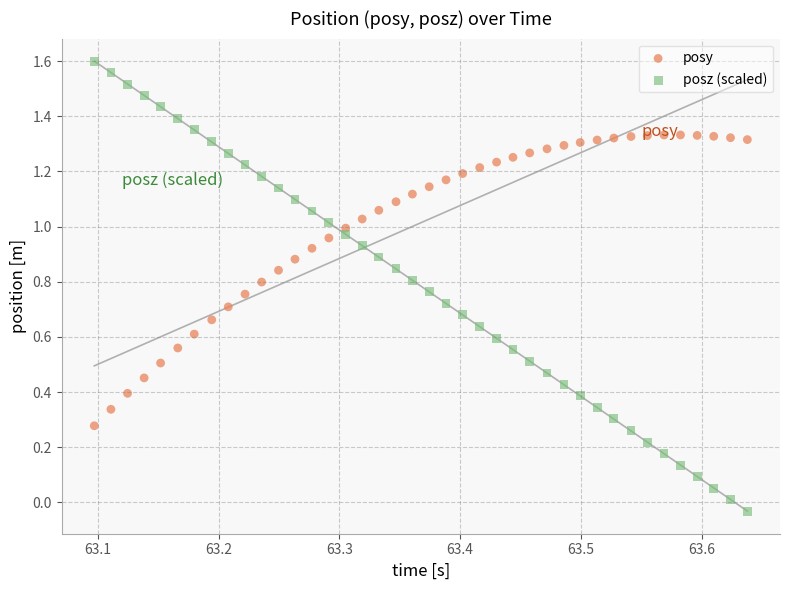

Which series has the largest Y range (max minus min)?

posz (scaled)